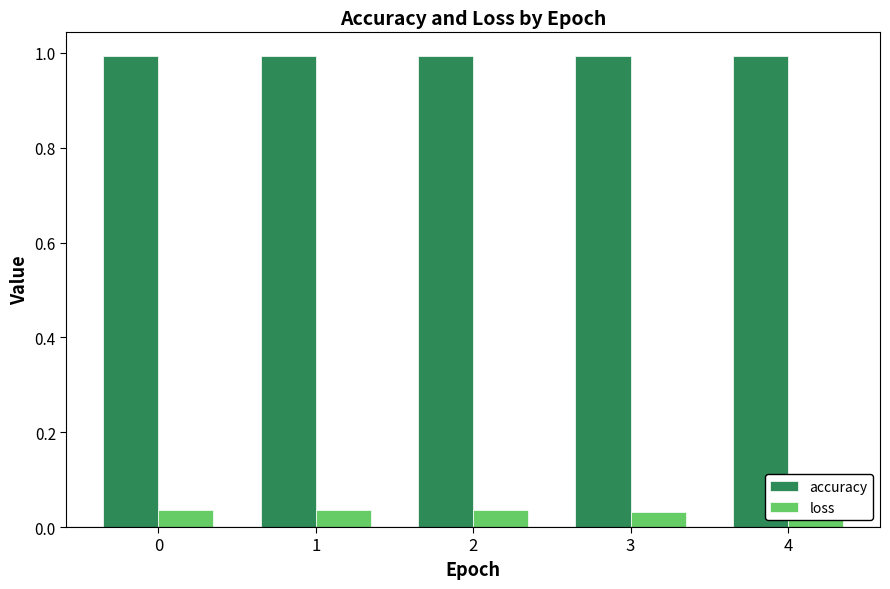

Which has a higher value, 0 or 2?

2